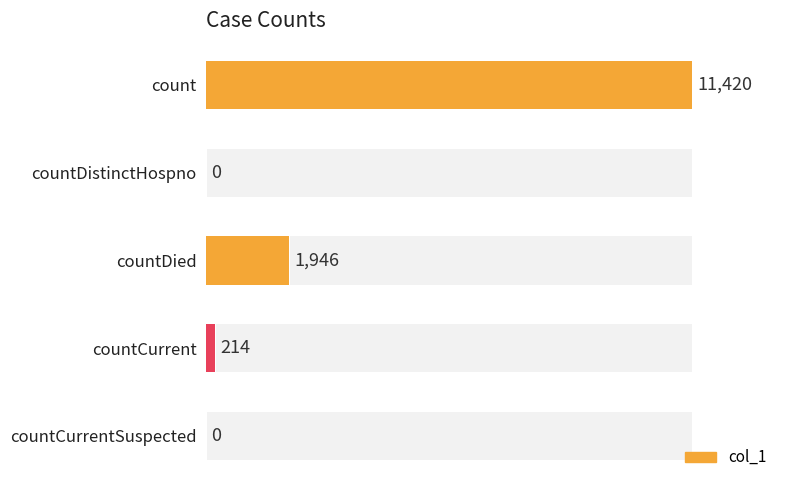

The value at count is 3738. True or false?

False